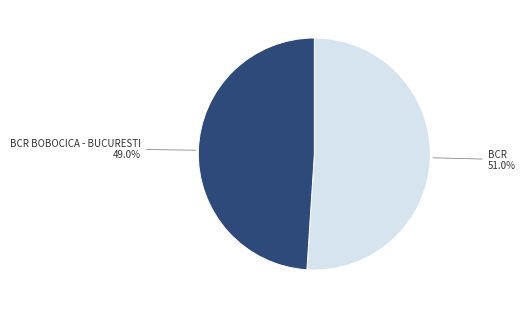

Is there a majority slice in this chart?

Yes